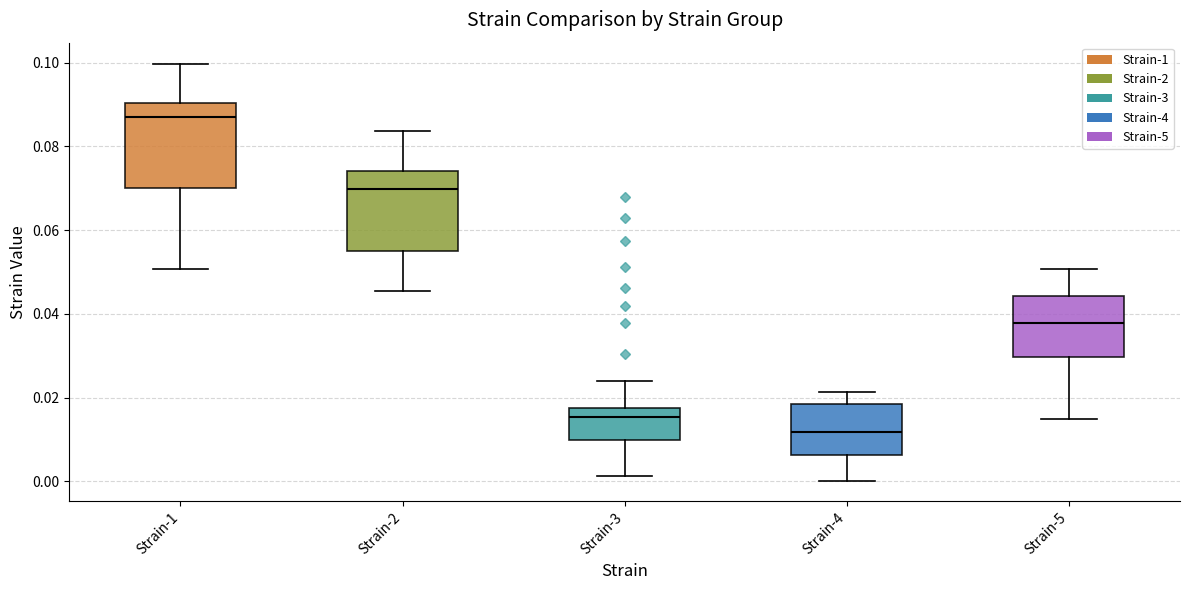

Which box's median line is the lowest?

Strain-4